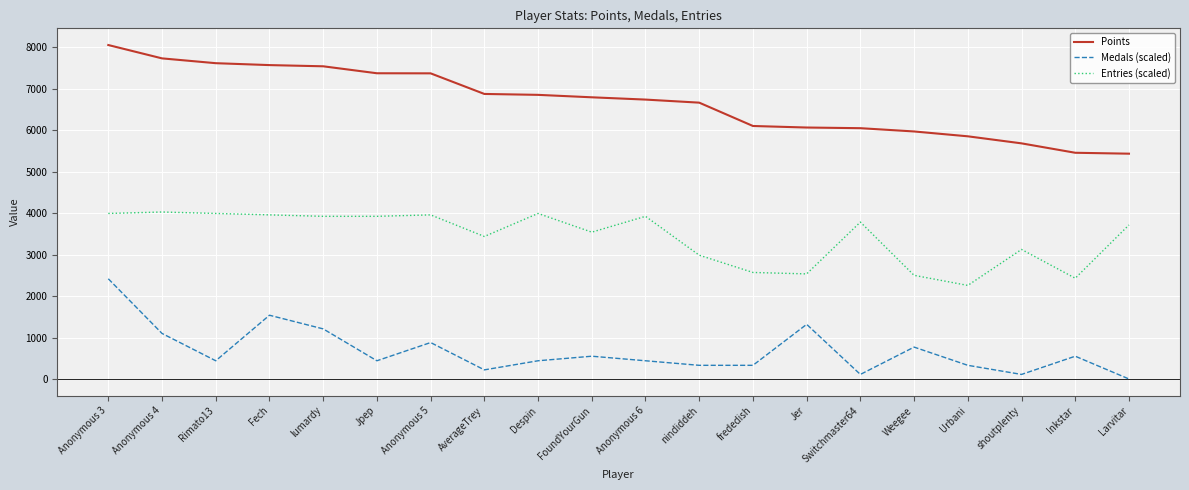

Read the Medals (scaled) value at Inkstar.

549.3